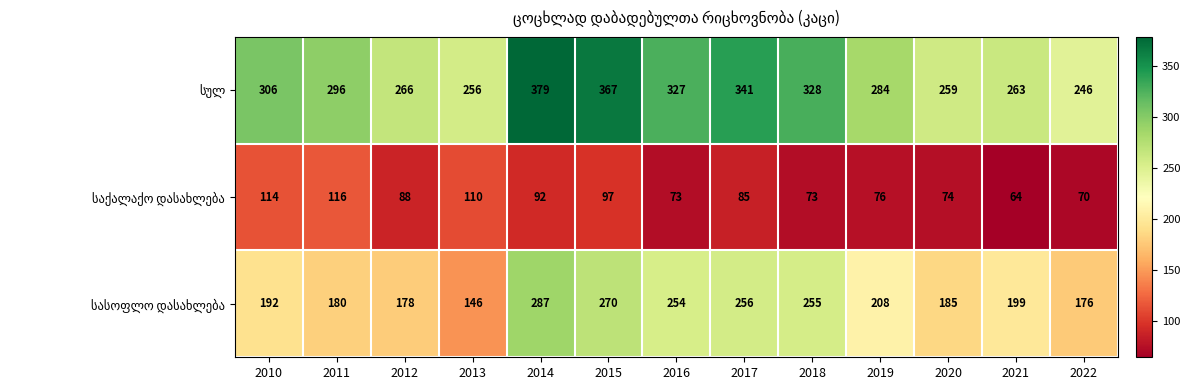

At which category is the sum across all series the highest?

2014